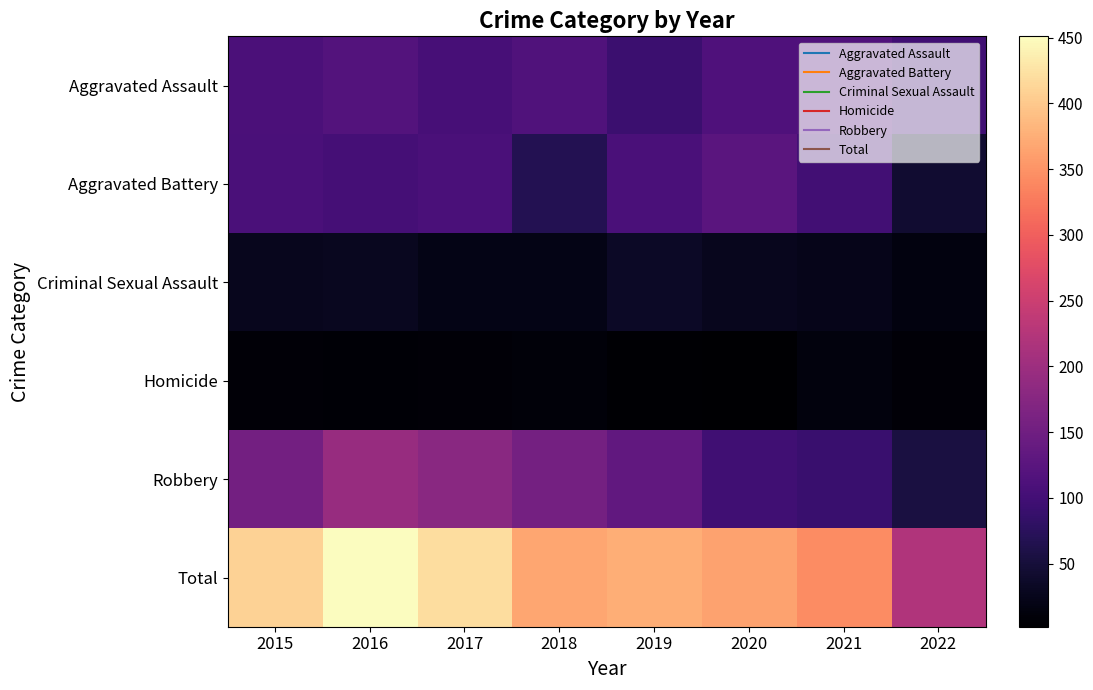

What is the smallest value displayed?

2